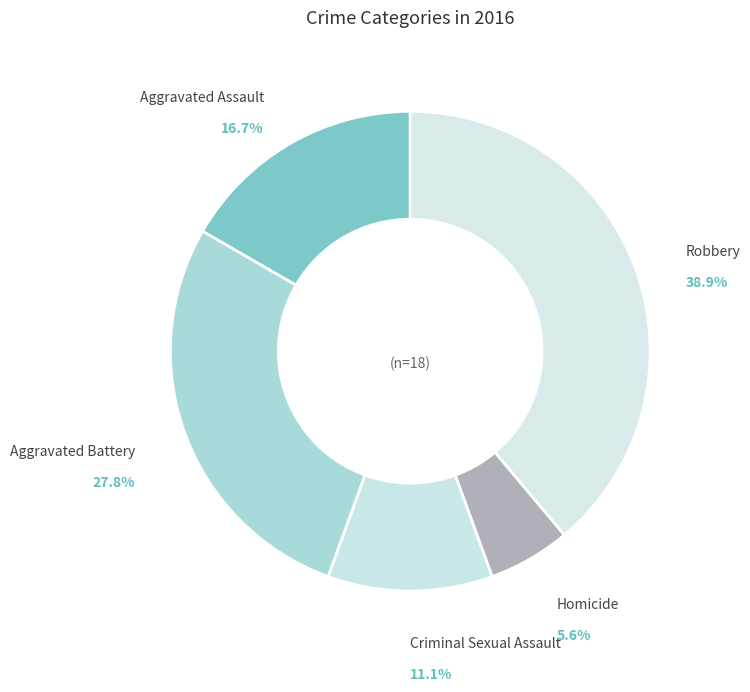

How many segments does this pie chart have?

5